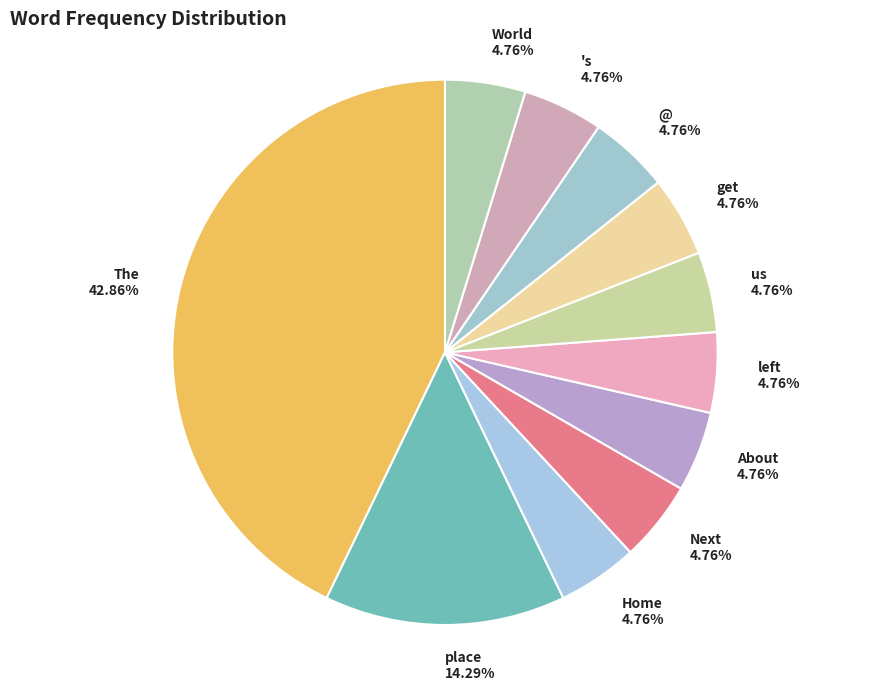

How many segments does this pie chart have?

11